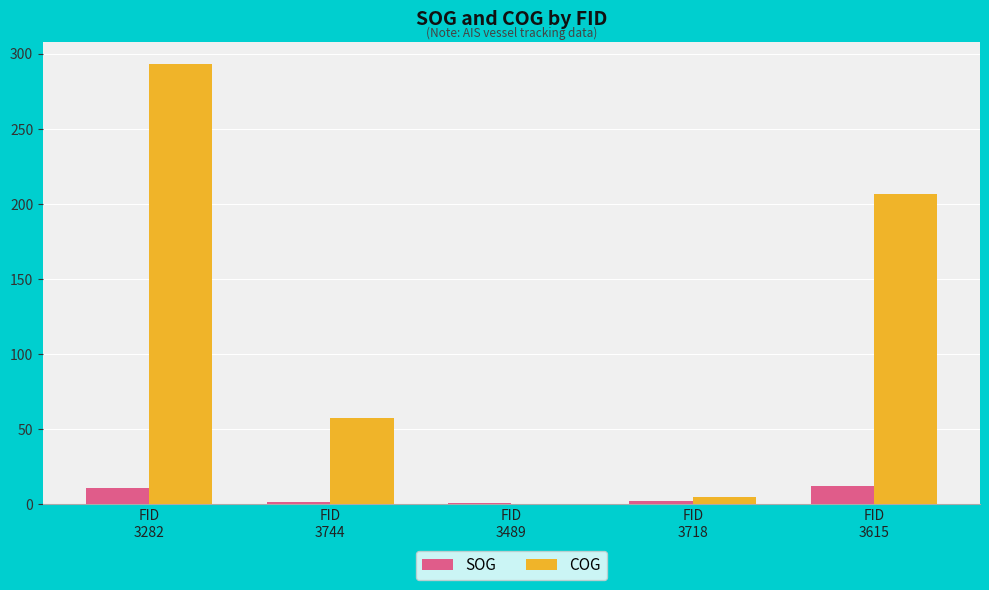

What is the sum of all SOG values?

27.5